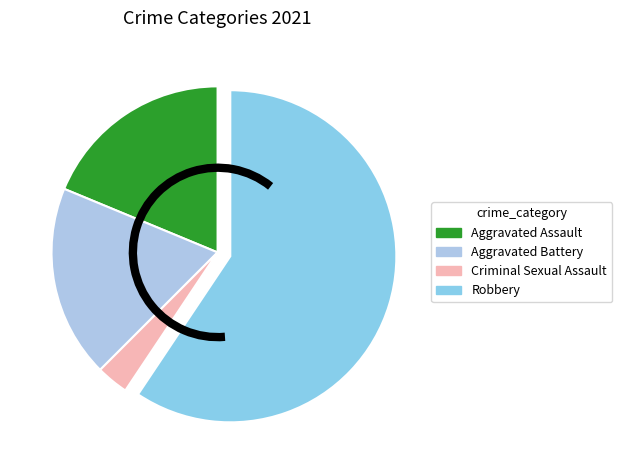

Which slice represents more than half of the pie?

Robbery